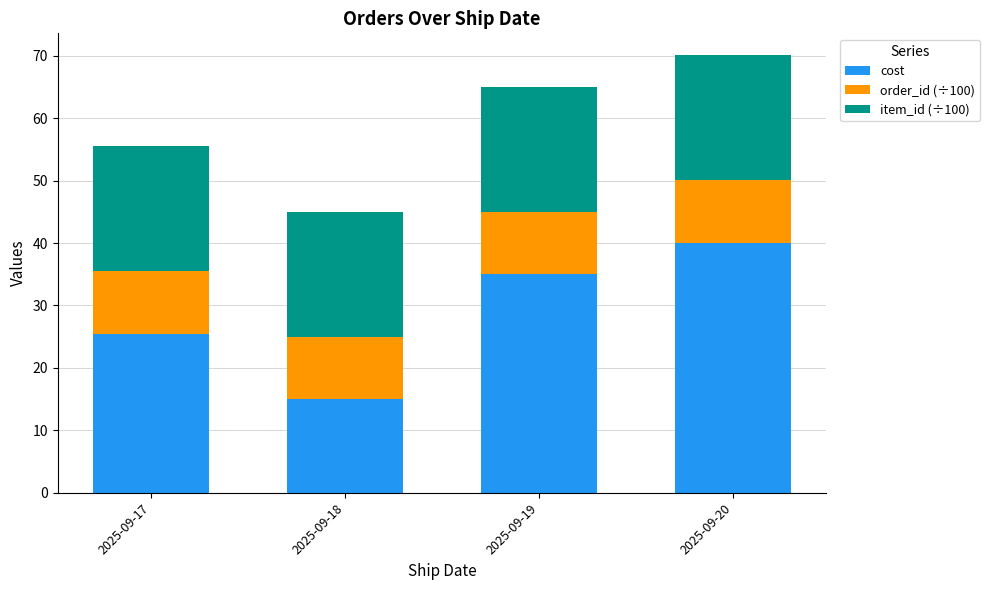

True or false: cost has a value of 21.0 at 2025-09-18.

False